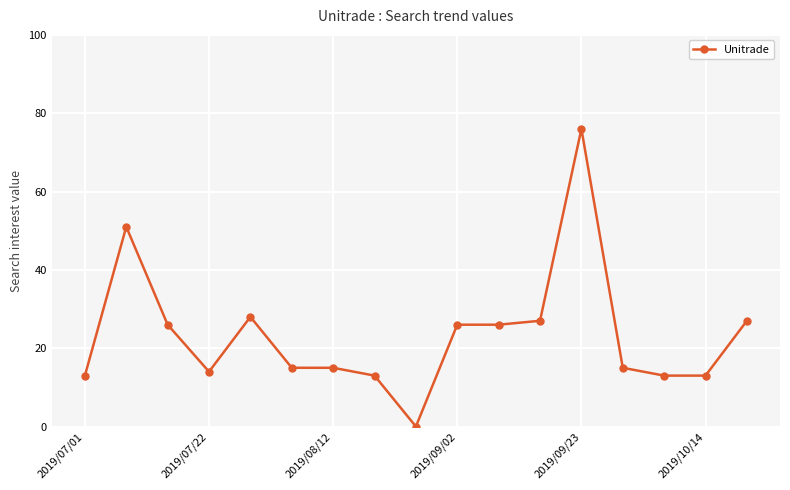

What is the value of the 11th point from the left?

26